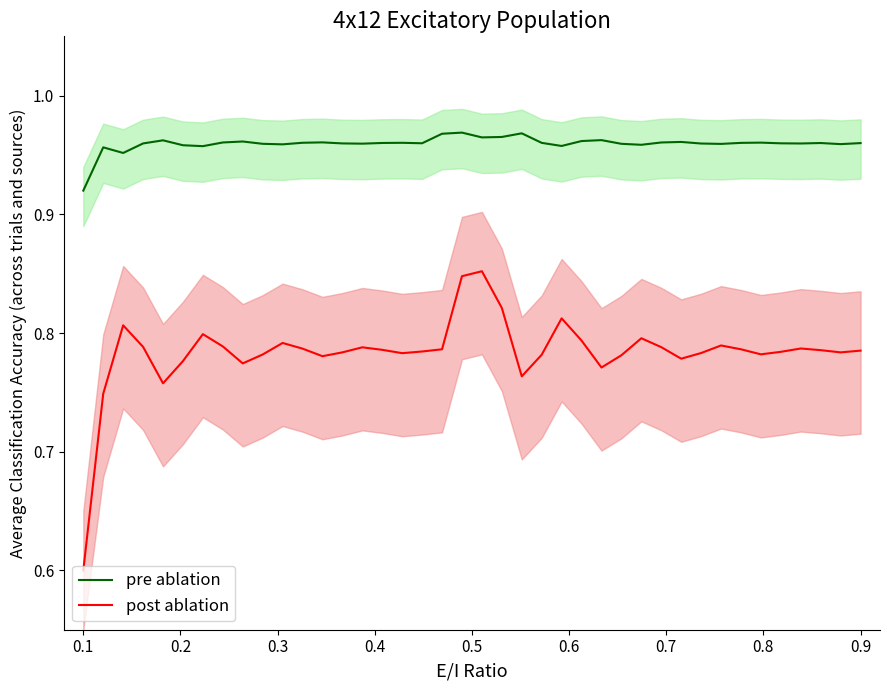

Rank the series by their maximum value, from lowest to highest.

post ablation, pre ablation